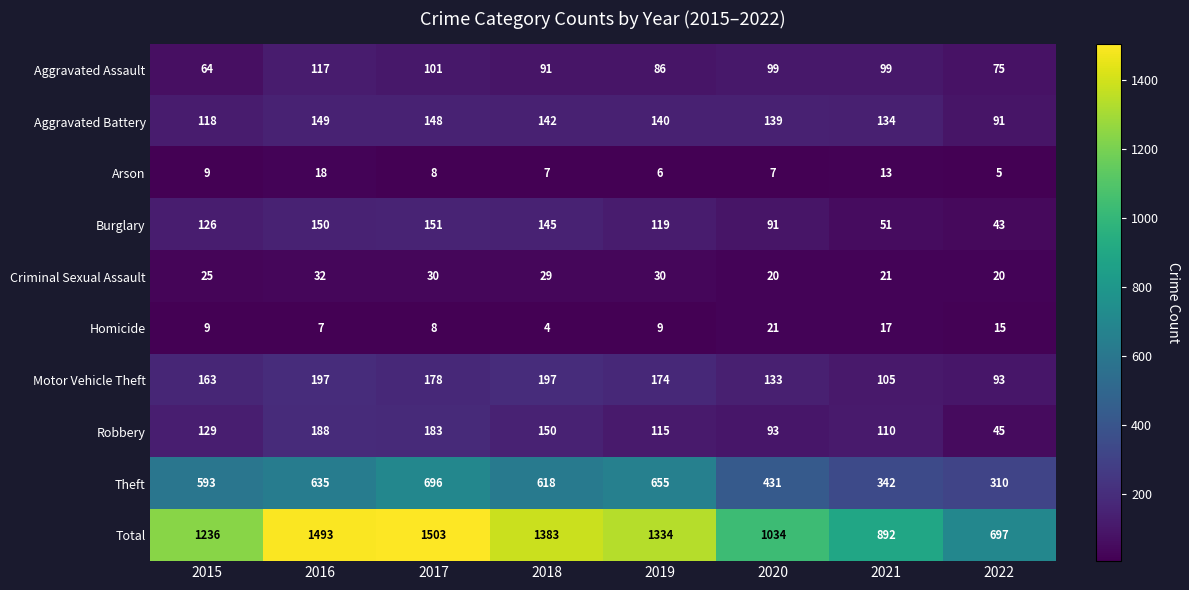

Which category has the highest value across all series?

2017